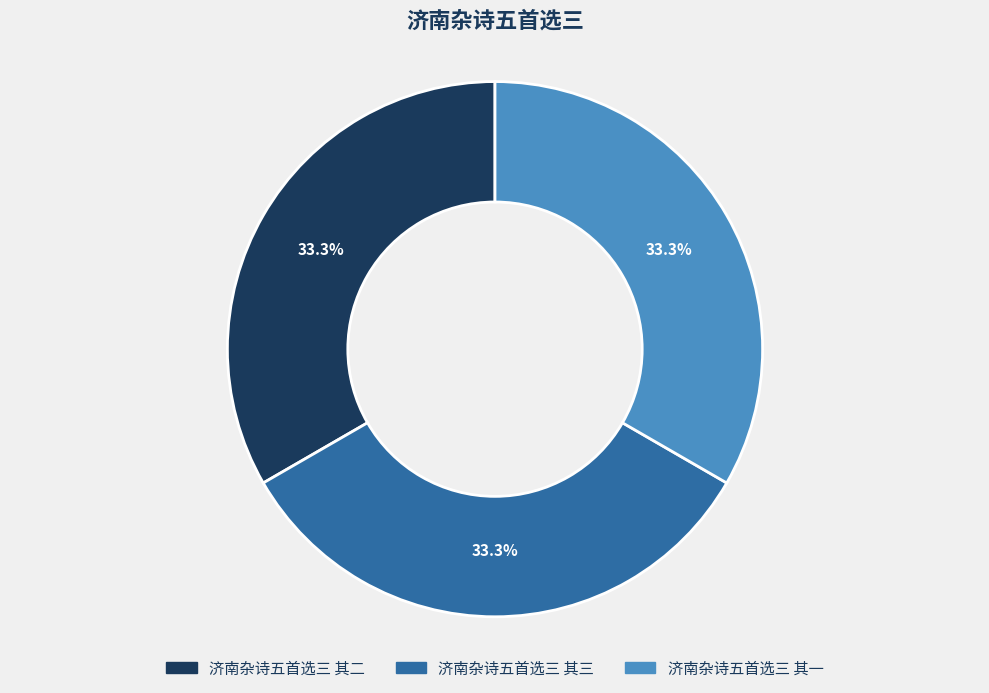

Combined, do 济南杂诗五首选三 其三 and 济南杂诗五首选三 其二 account for over 50%?

Yes